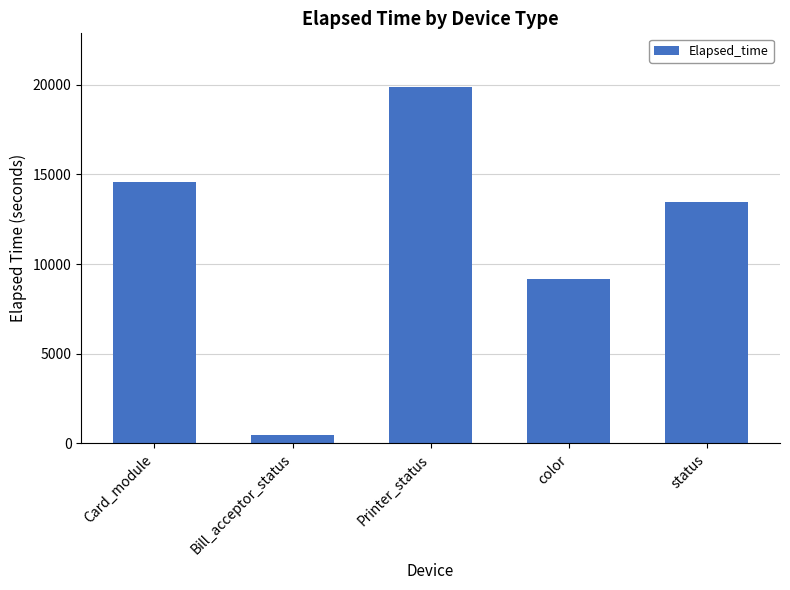

Reading left to right, transcribe all the data shown in this chart.

Card_module=14570	Bill_acceptor_status=482	Printer_status=19875	color=9167	status=13447